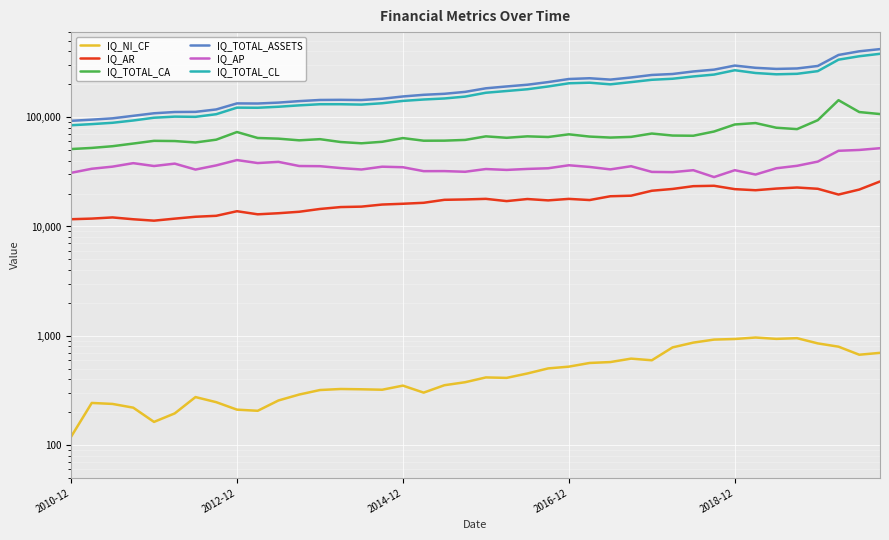

Rank the series at 23 from highest to lowest value.

IQ_TOTAL_ASSETS, IQ_TOTAL_CL, IQ_TOTAL_CA, IQ_AP, IQ_AR, IQ_NI_CF